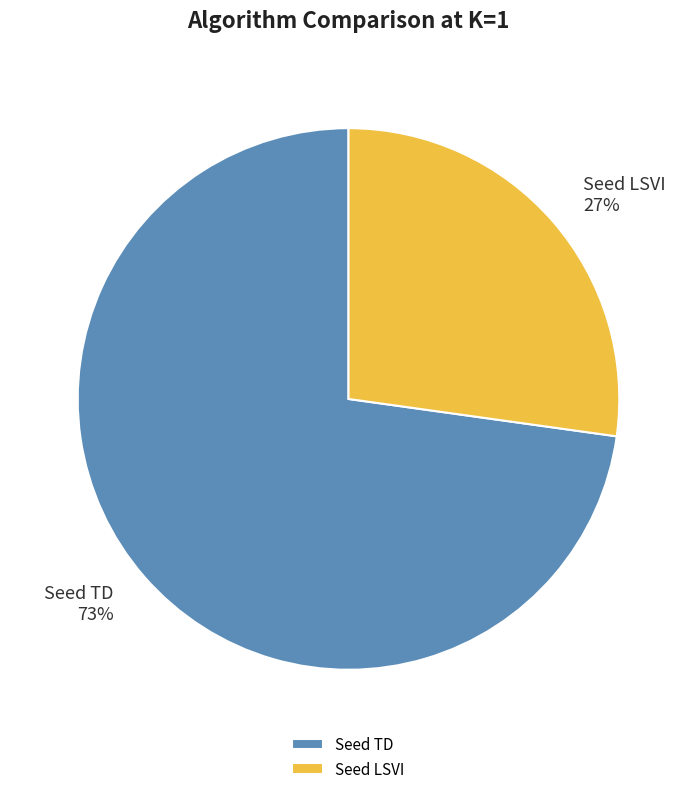

To the nearest percent, what portion does Seed TD represent?

73%